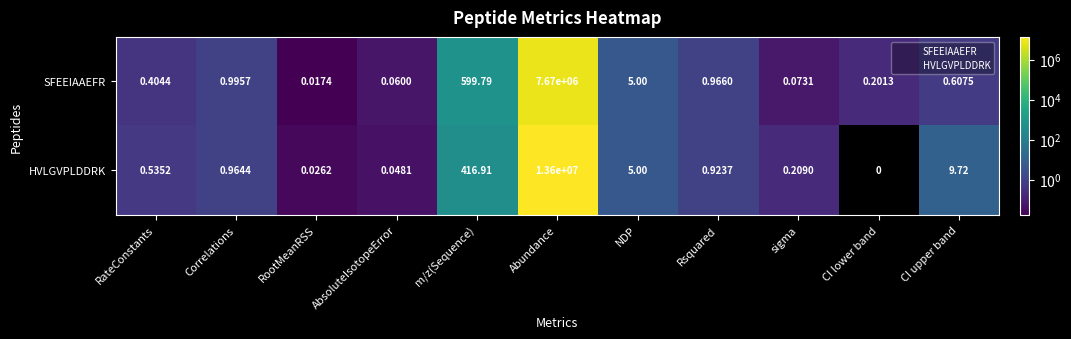

List the series in order of their peak value, highest first.

HVLGVPLDDRK, SFEEIAAEFR